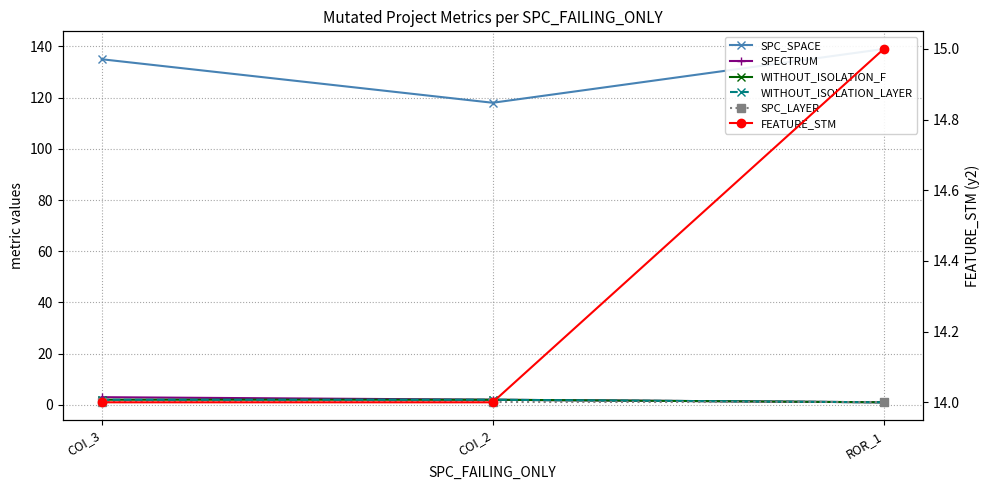

Where is WITHOUT_ISOLATION_F nearest to the value 1?

ROR_1